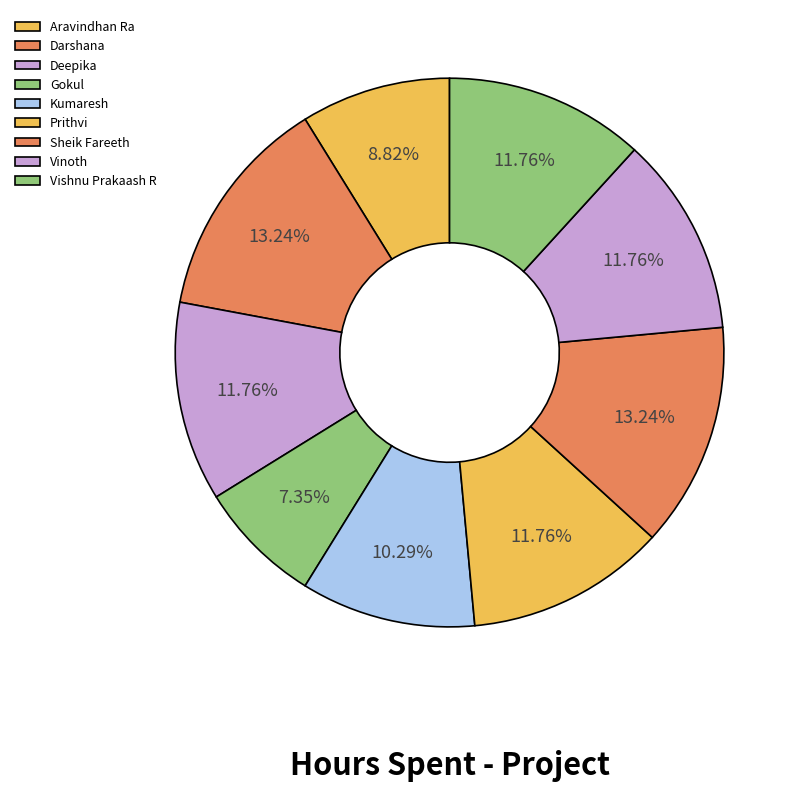

How many segments does this pie chart have?

9